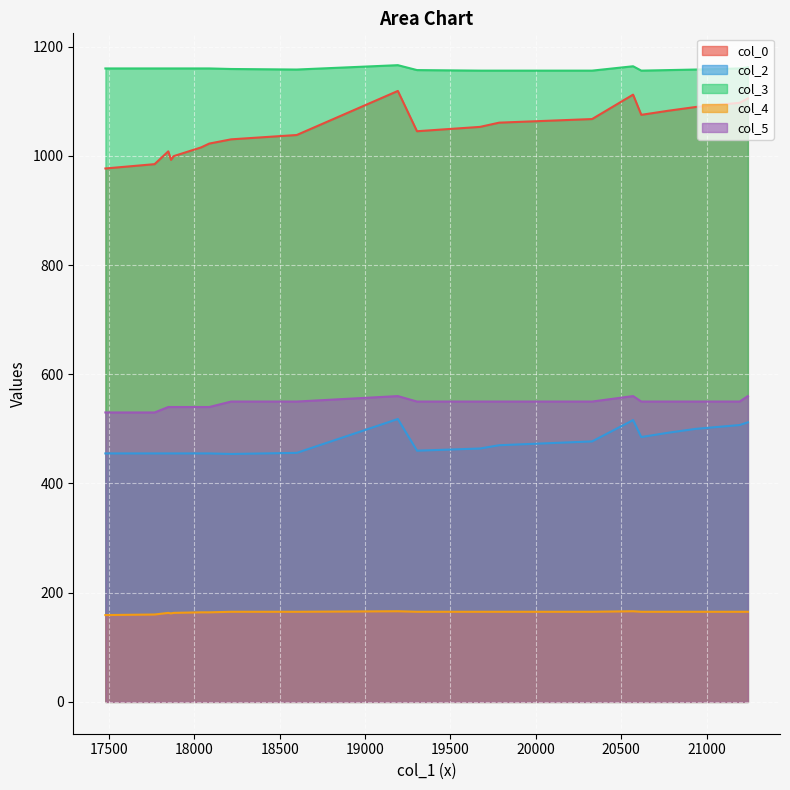

What is the value of the col_0 point at the 15th from the left?

1082.6